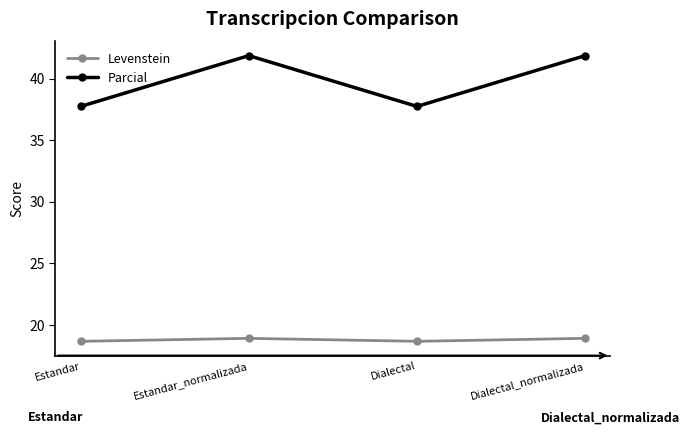

How many lines are shown in the chart?

2